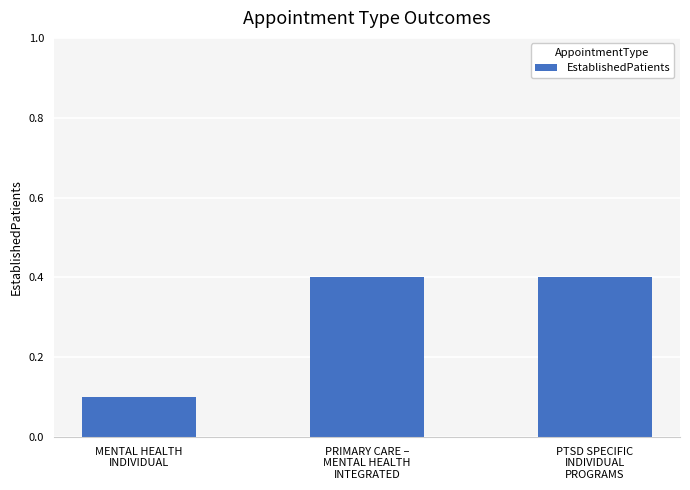

What is the value of the 2nd bar from the left?

0.4